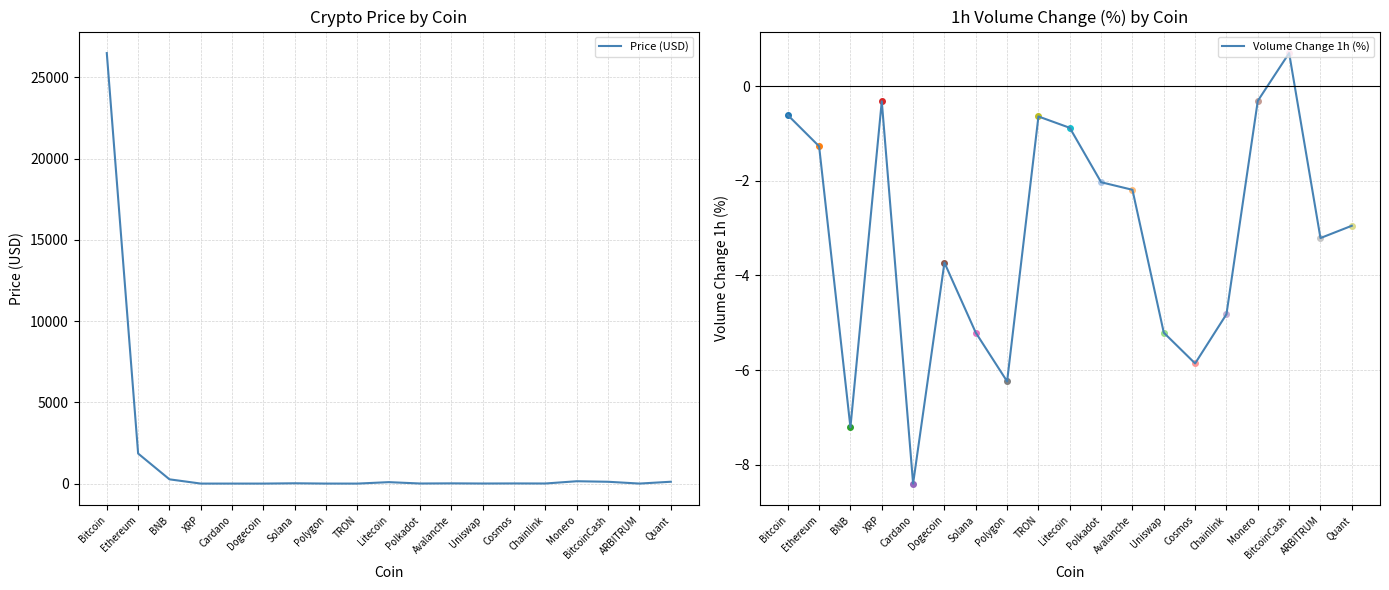

Rank the series by their maximum value, from lowest to highest.

Volume Change 1h (%), Price (USD)